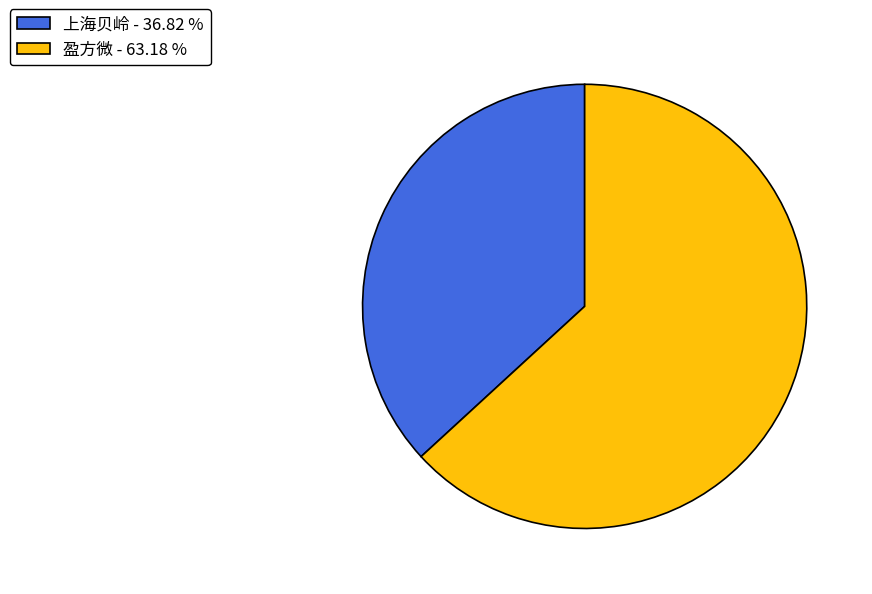

Which slice represents more than half of the pie?

盈方微